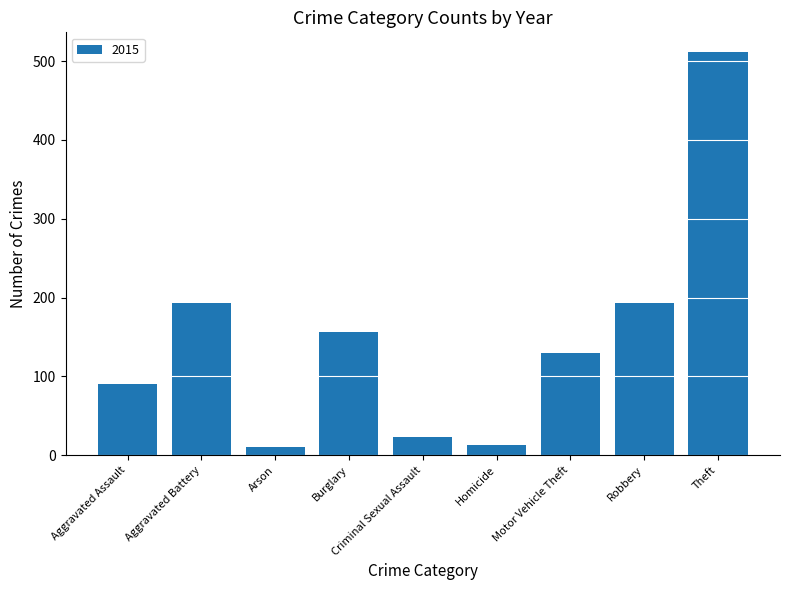

Approximately how many times larger is the value at Aggravated Assault compared to Criminal Sexual Assault?

3.9